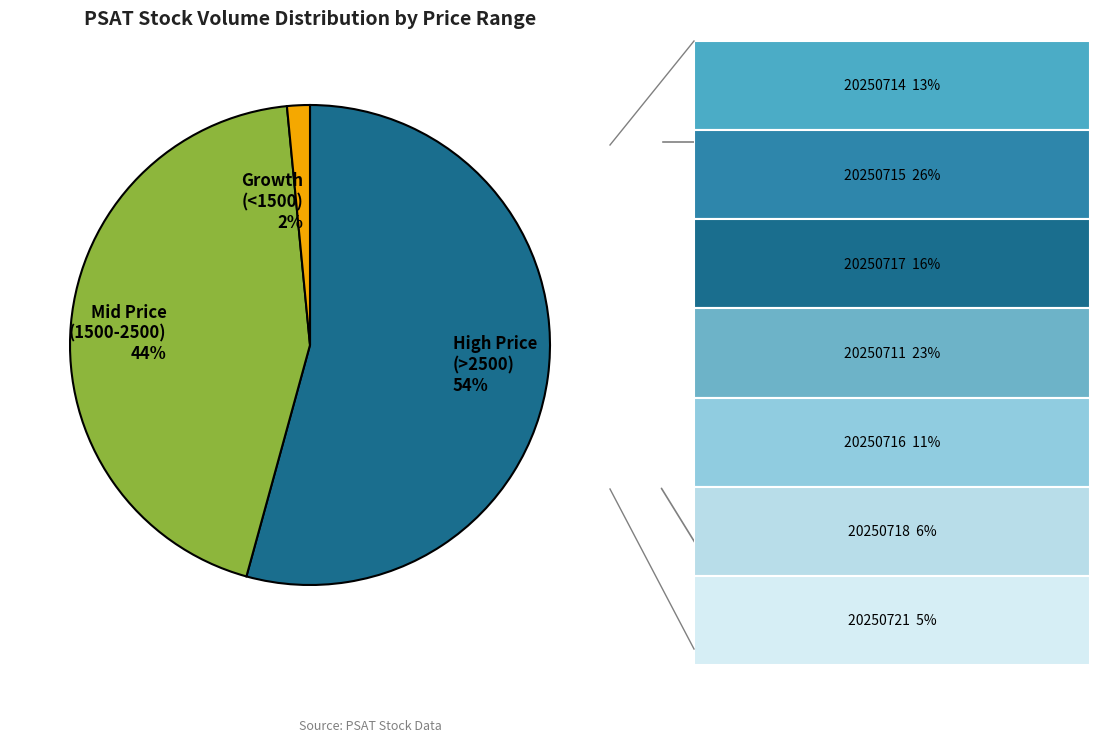

Count the number of slices in the pie.

3